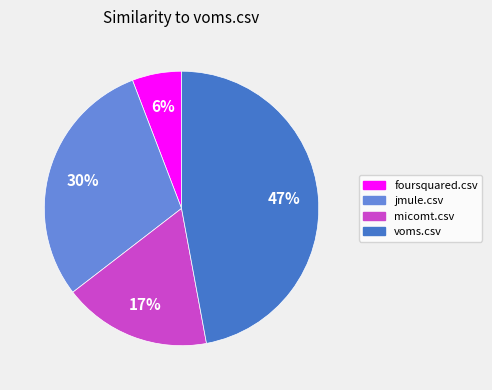

Does any single category account for the majority?

No